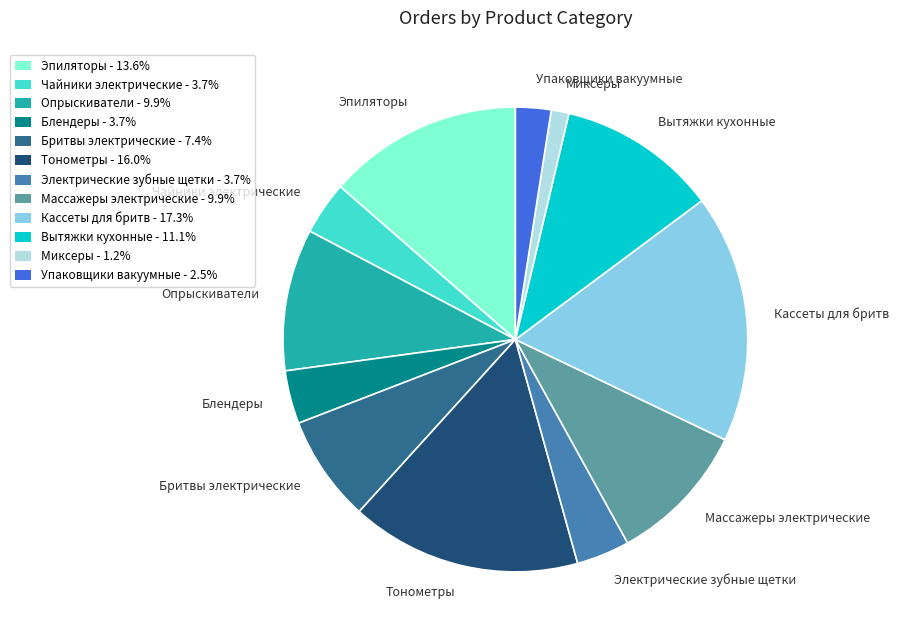

Does any single category account for the majority?

No